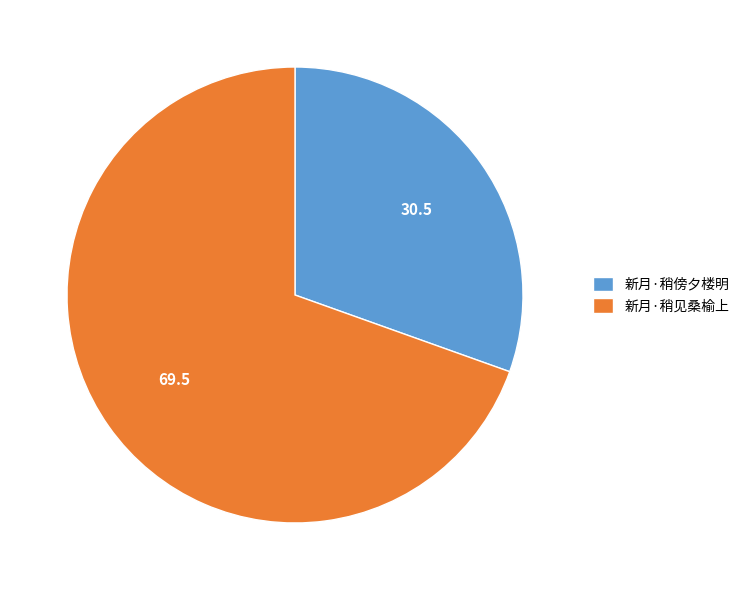

Is there a majority slice in this chart?

Yes